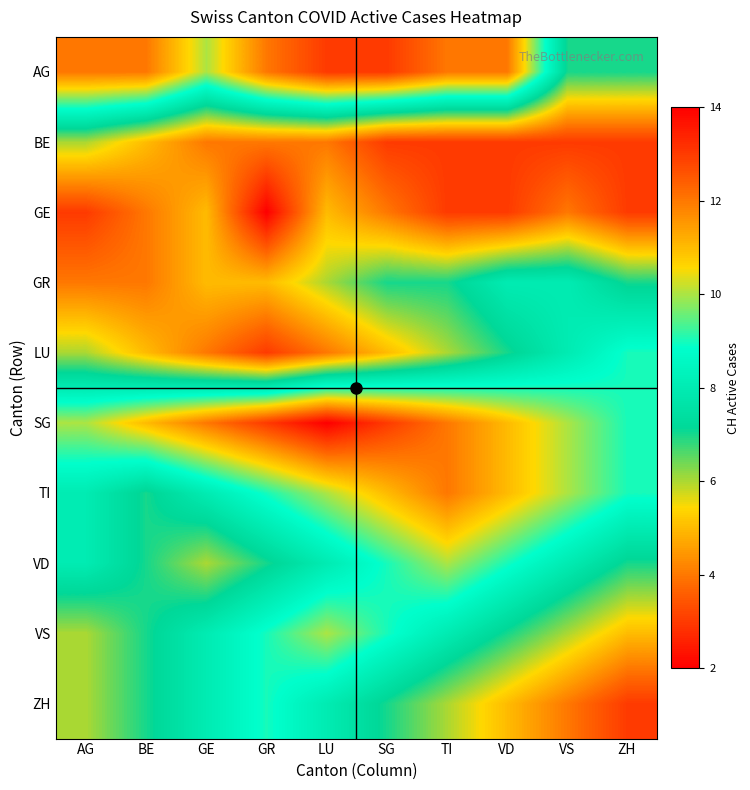

Reading left to right, list all the values displayed in this chart.

AG: AG=12	BE=12	GE=10	GR=12	LU=13	SG=13	TI=12	VD=12	VS=7	ZH=7
BE: AG=6	BE=5	GE=4	GR=4	LU=4	SG=3	TI=3	VD=3	VS=3	ZH=3
GE: AG=3	BE=4	GE=5	GR=2	LU=5	SG=4	TI=3	VD=3	VS=4	ZH=3
GR: AG=4	BE=4	GE=5	GR=5	LU=6	SG=7	TI=7	VD=8	VS=8	ZH=7
LU: AG=6	BE=5	GE=4	GR=3	LU=4	SG=5	TI=6	VD=7	VS=8	ZH=9
SG: AG=10	BE=11	GE=12	GR=13	LU=14	SG=13	TI=12	VD=11	VS=10	ZH=9
TI: AG=8	BE=7	GE=8	GR=9	LU=10	SG=11	TI=12	VD=11	VS=10	ZH=9
VD: AG=8	BE=7	GE=6	GR=7	LU=8	SG=9	TI=10	VD=9	VS=8	ZH=7
VS: AG=6	BE=7	GE=8	GR=9	LU=10	SG=9	TI=8	VD=7	VS=6	ZH=5
ZH: AG=6	BE=7	GE=8	GR=9	LU=8	SG=7	TI=6	VD=5	VS=4	ZH=3